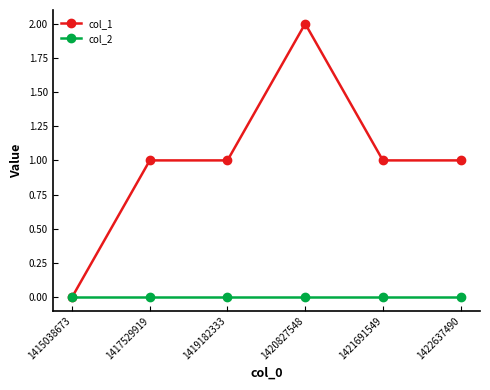

Reading left to right, list all the values displayed in this chart.

col_1: 1415038673=0	1417529919=1	1419182333=1	1420827548=2	1421691549=1	1422637490=1
col_2: 1415038673=0	1417529919=0	1419182333=0	1420827548=0	1421691549=0	1422637490=0